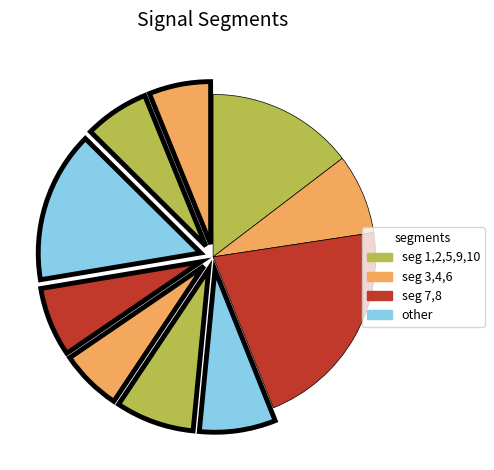

How many segments does this pie chart have?

10